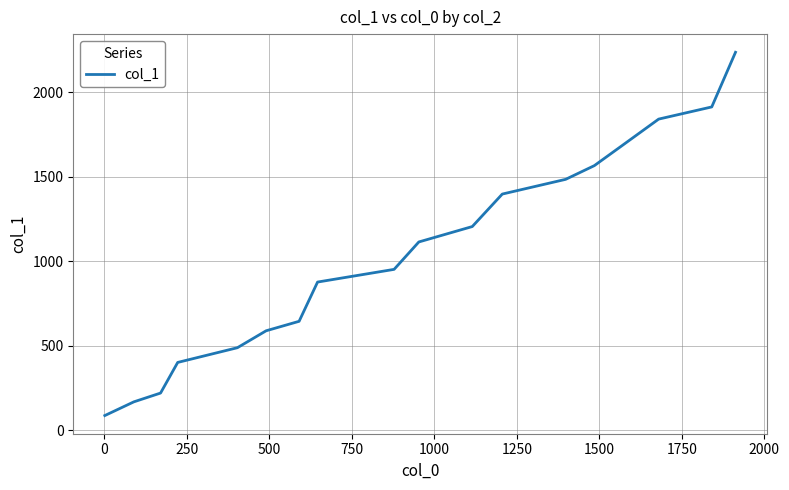

What is the minimum value shown in the chart?

88